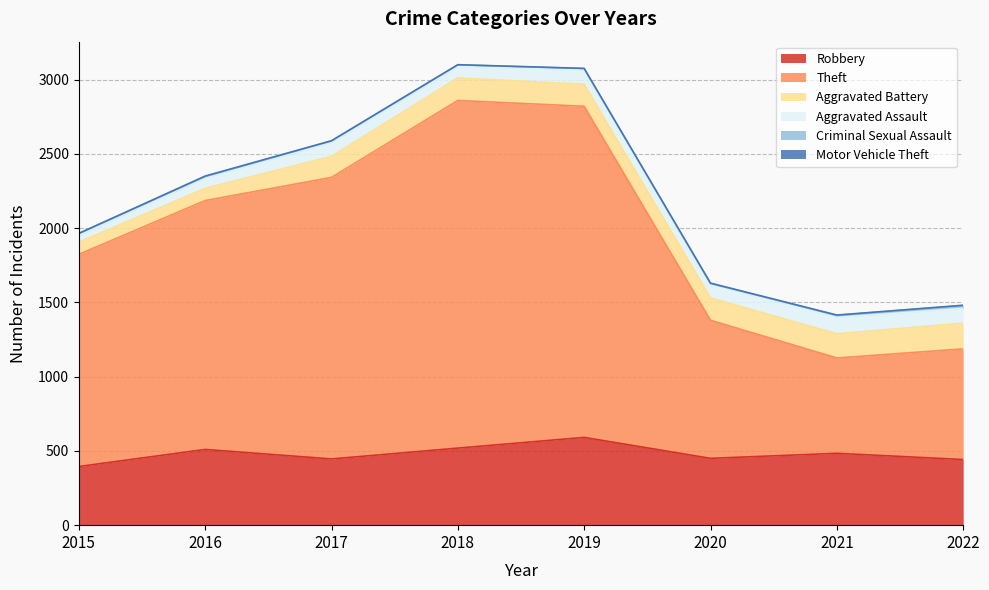

The value of Robbery at 2020 is 217. True or false?

False